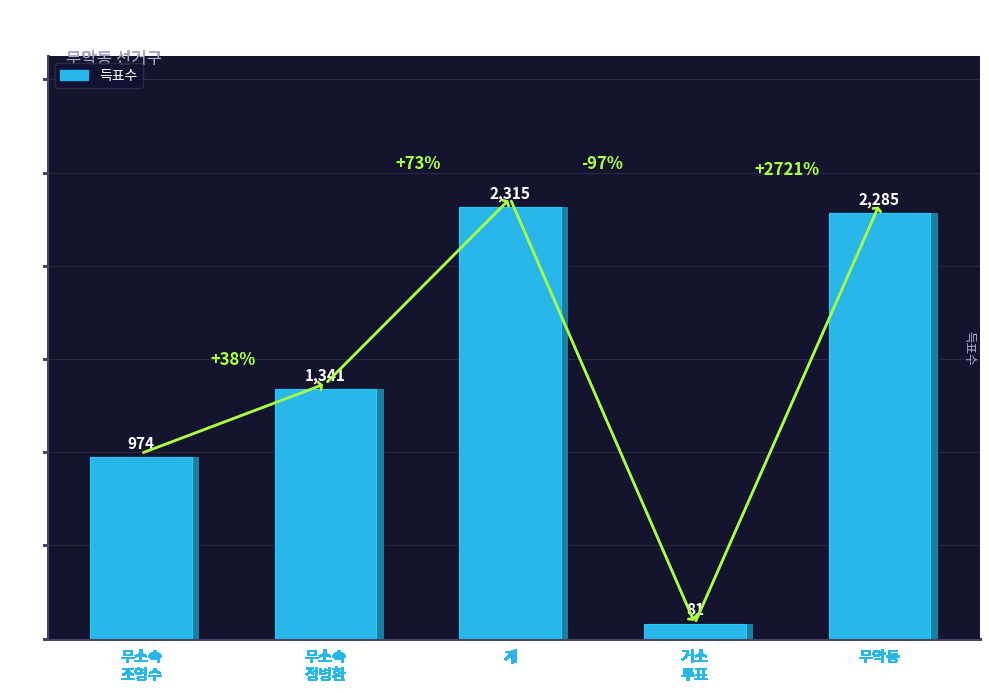

Reading left to right, list all the values displayed in this chart.

974	1341	2315	81	2285